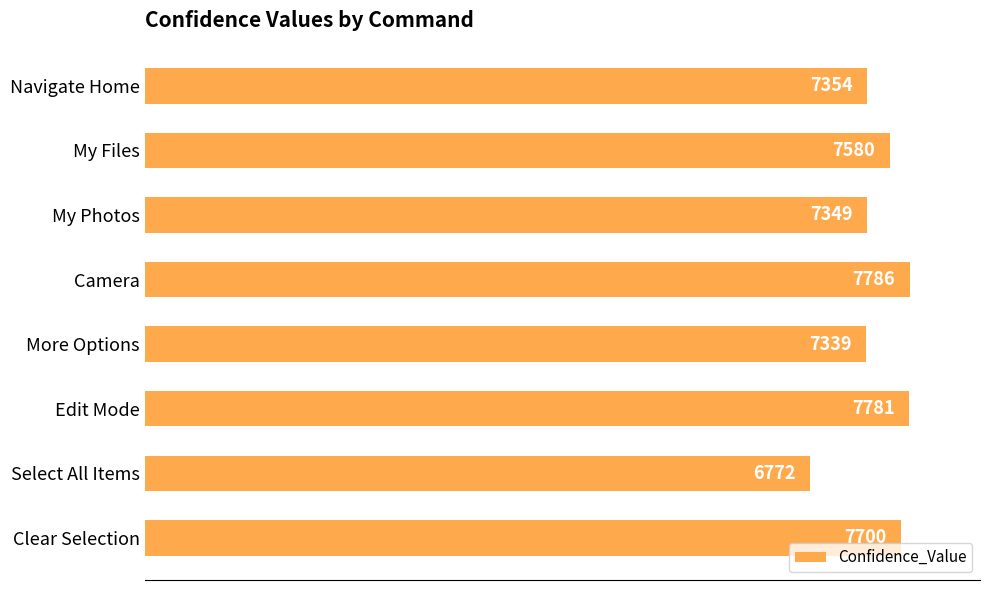

The chart shows a value of 7339 at More Options. True or false?

True